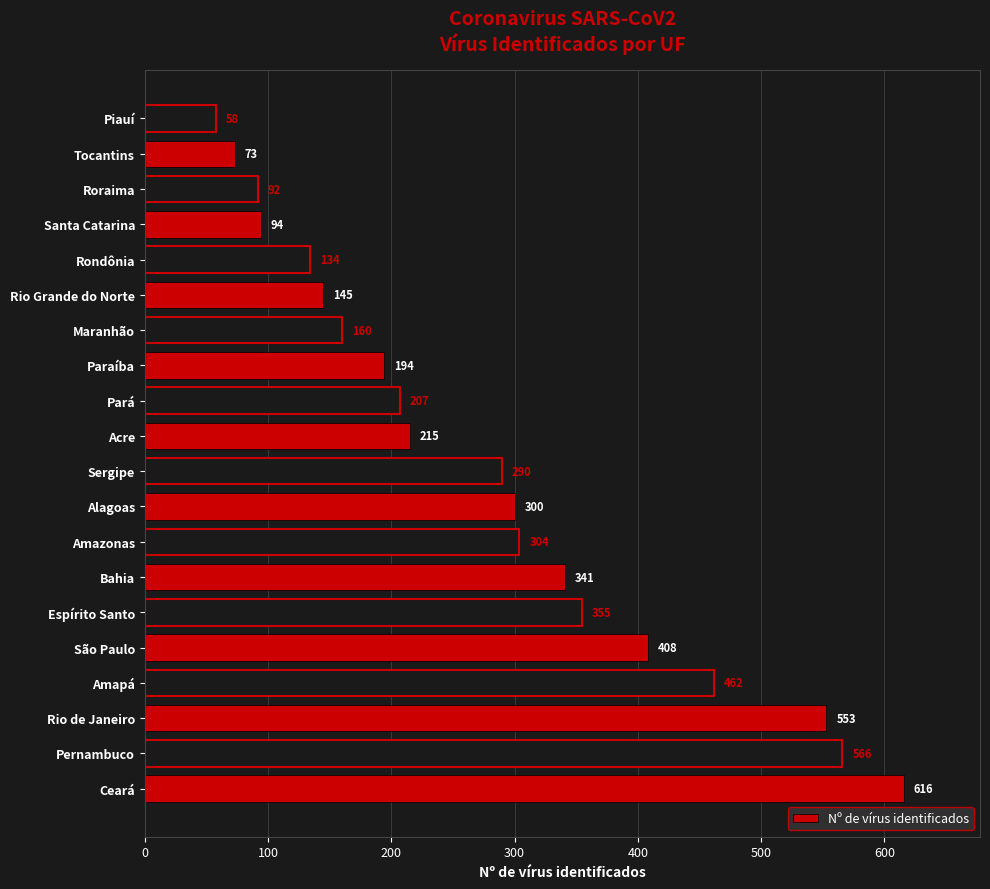

List the labels in order of value, largest first.

Ceará, Pernambuco, Rio de Janeiro, Amapá, São Paulo, Espírito Santo, Bahia, Amazonas, Alagoas, Sergipe, Acre, Pará, Paraíba, Maranhão, Rio Grande do Norte, Rondônia, Santa Catarina, Roraima, Tocantins, Piauí